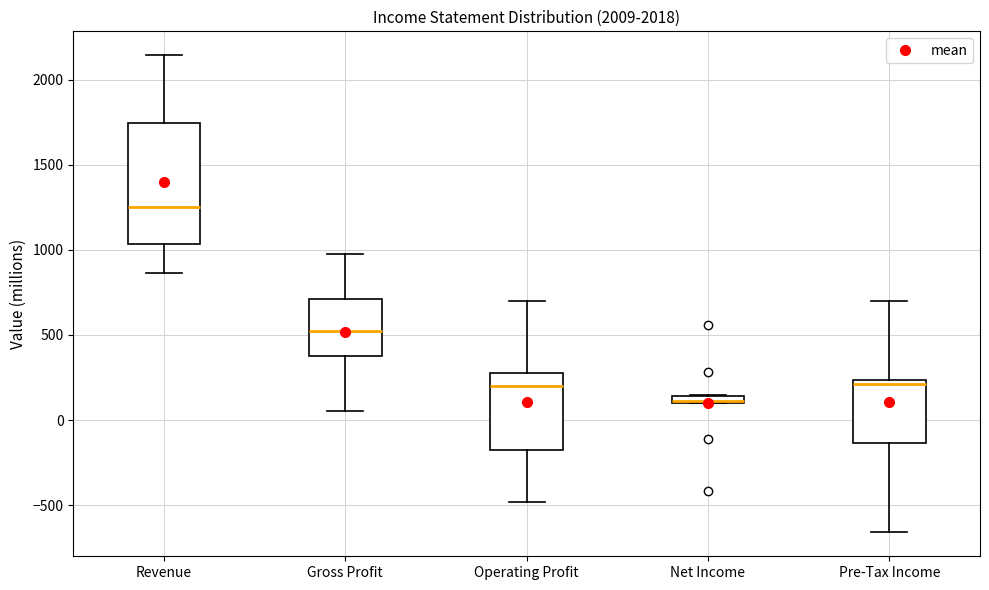

Where is the lower edge of the box for Net Income on the y-axis? The values are not printed on the chart, so give them approximately, as read against the axis.

100